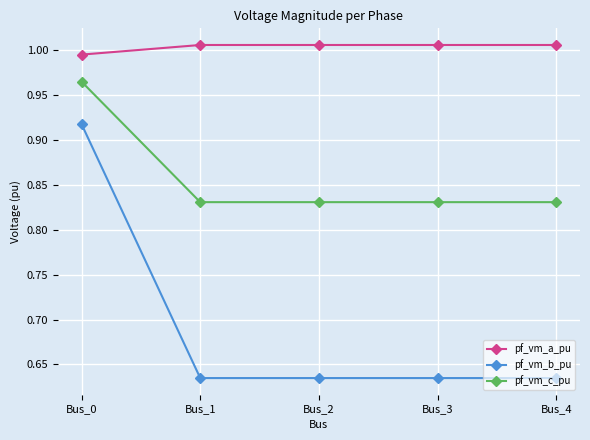

True or false: pf_vm_c_pu and pf_vm_a_pu cross at least once.

False